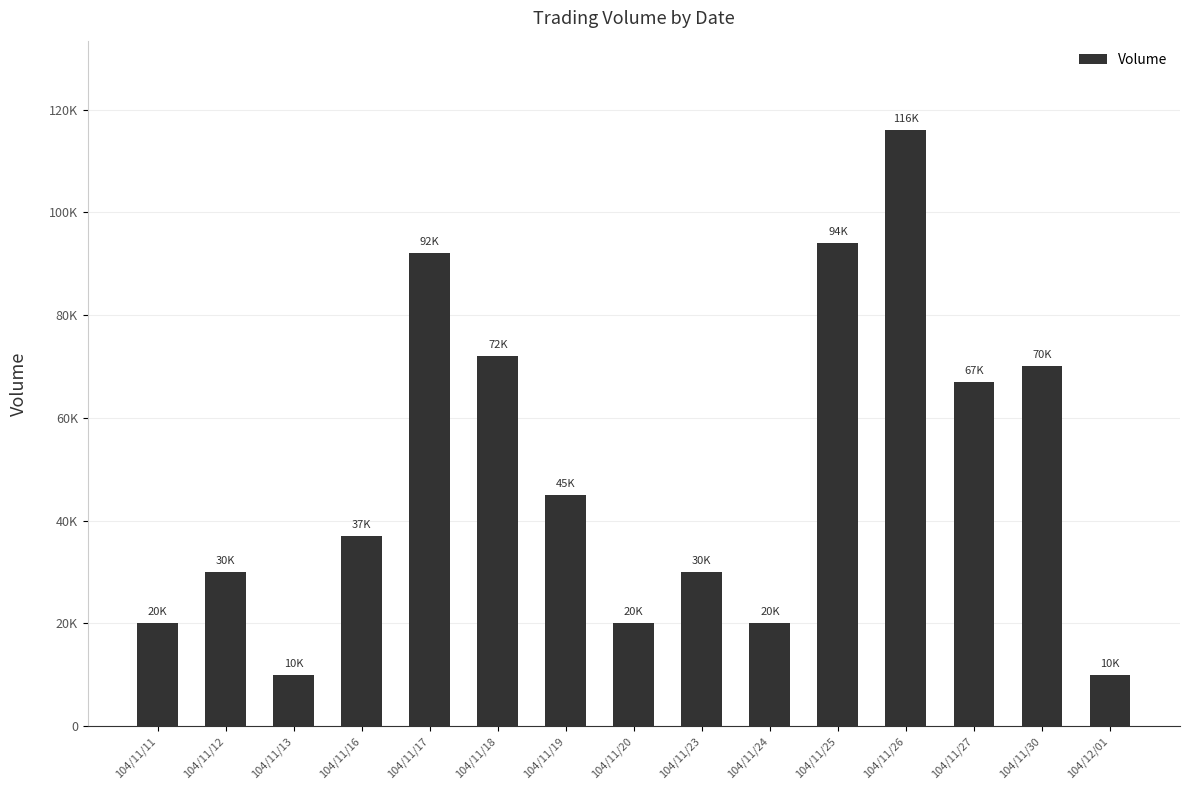

Are the bars horizontal?

No